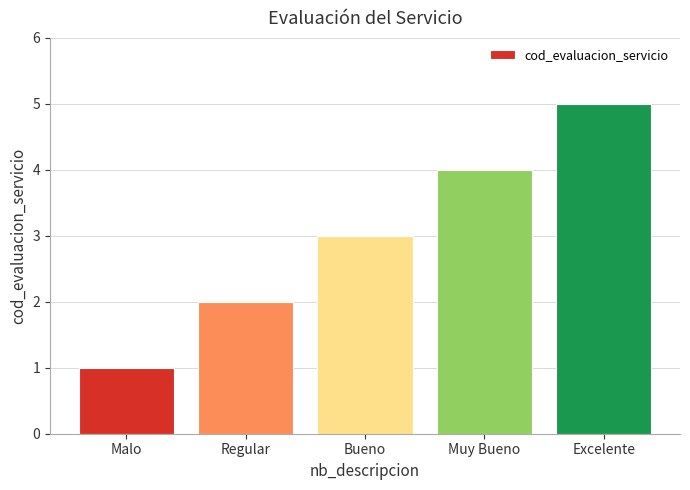

Reading left to right, extract all data points from this chart.

1	2	3	4	5